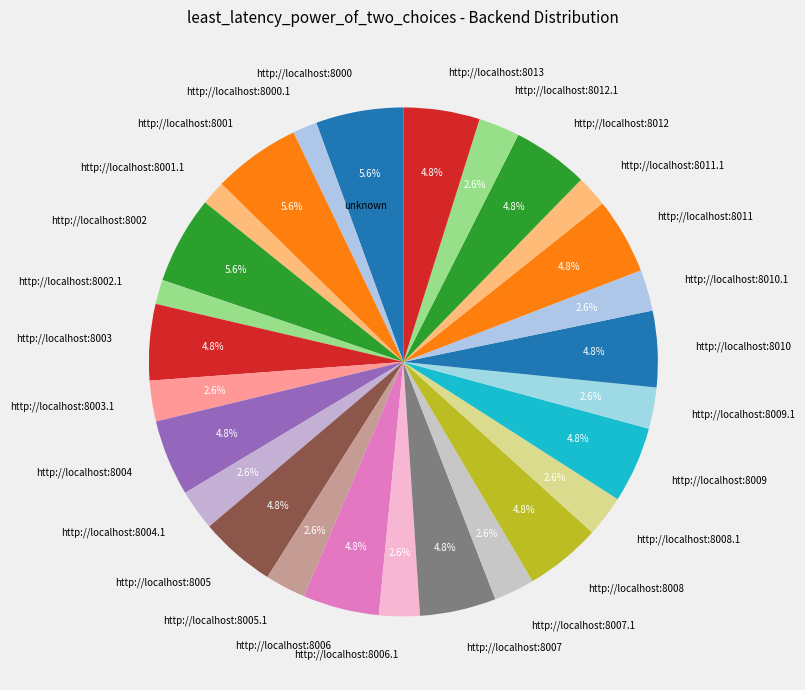

Is the sum of http://localhost:8006 and http://localhost:8000 greater than half?

No